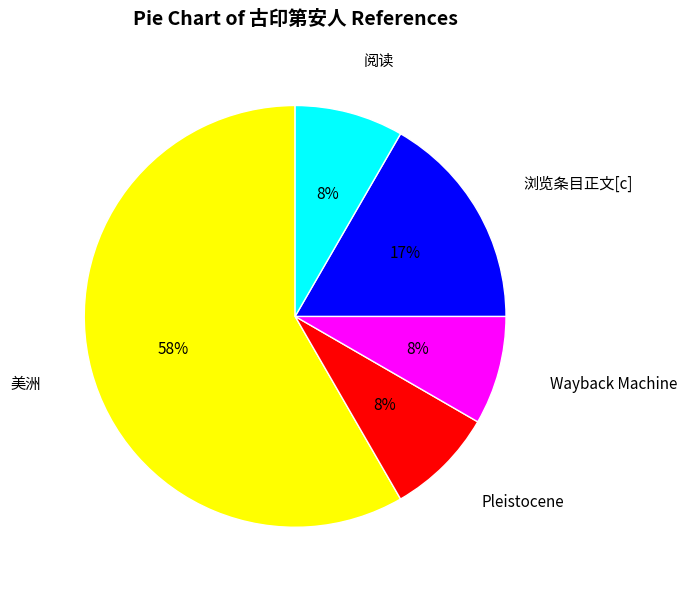

Which has a higher value, 阅读 or 美洲?

美洲